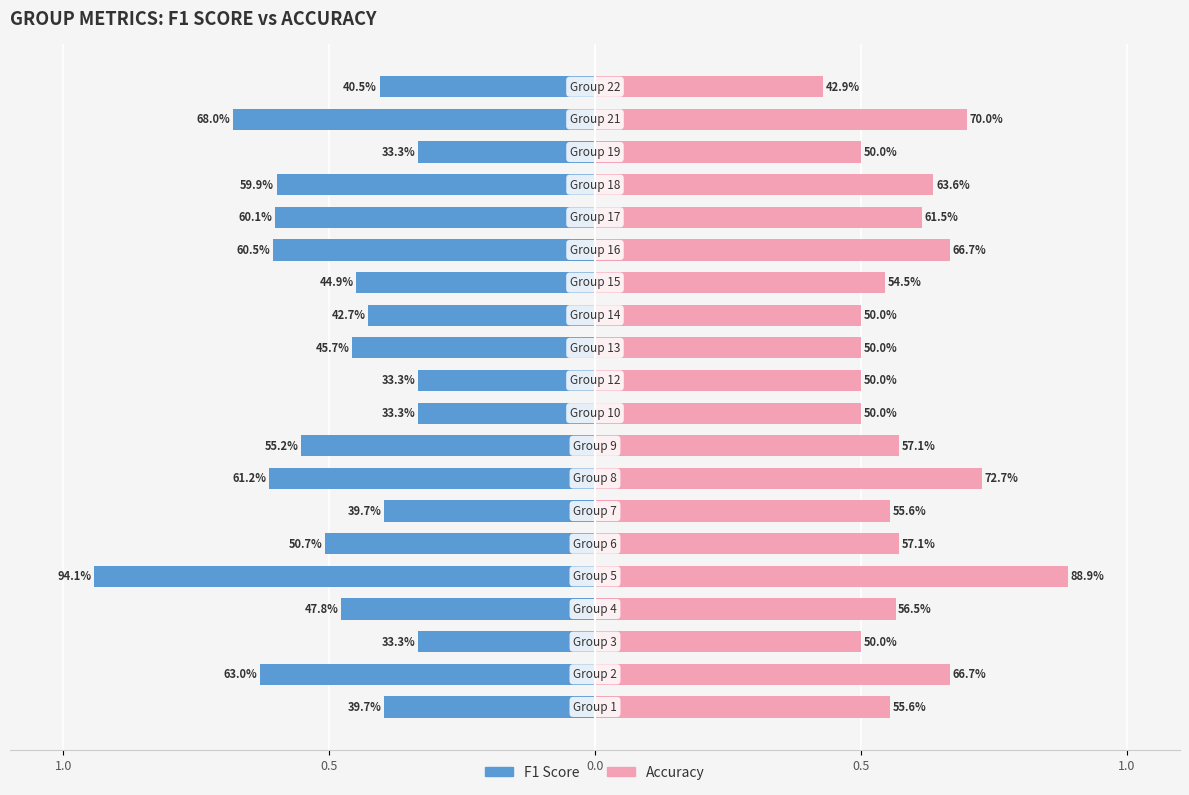

At which label does f1 reach its minimum?

3